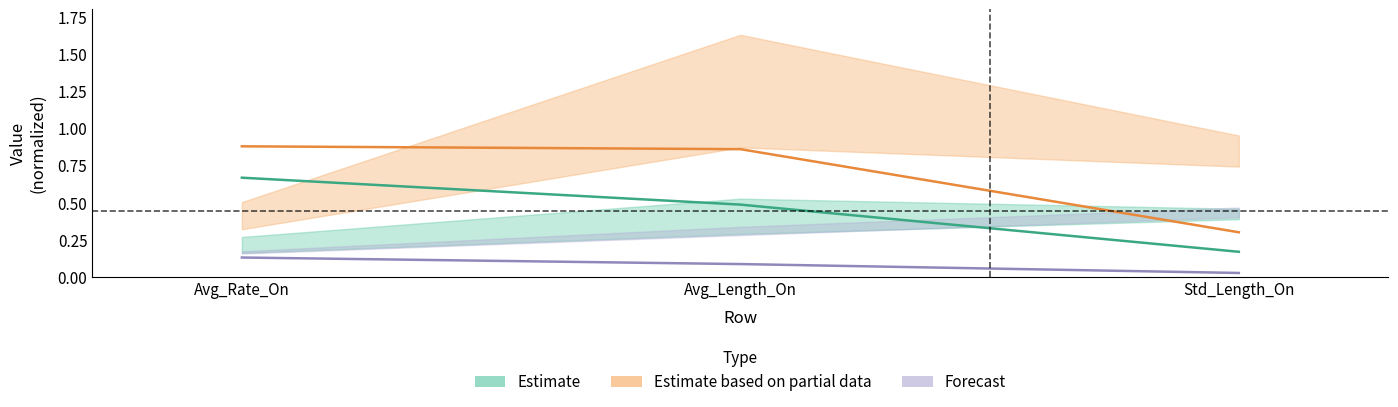

True or false: Estimate has a value of 0.5 at Avg_Length_On.

True